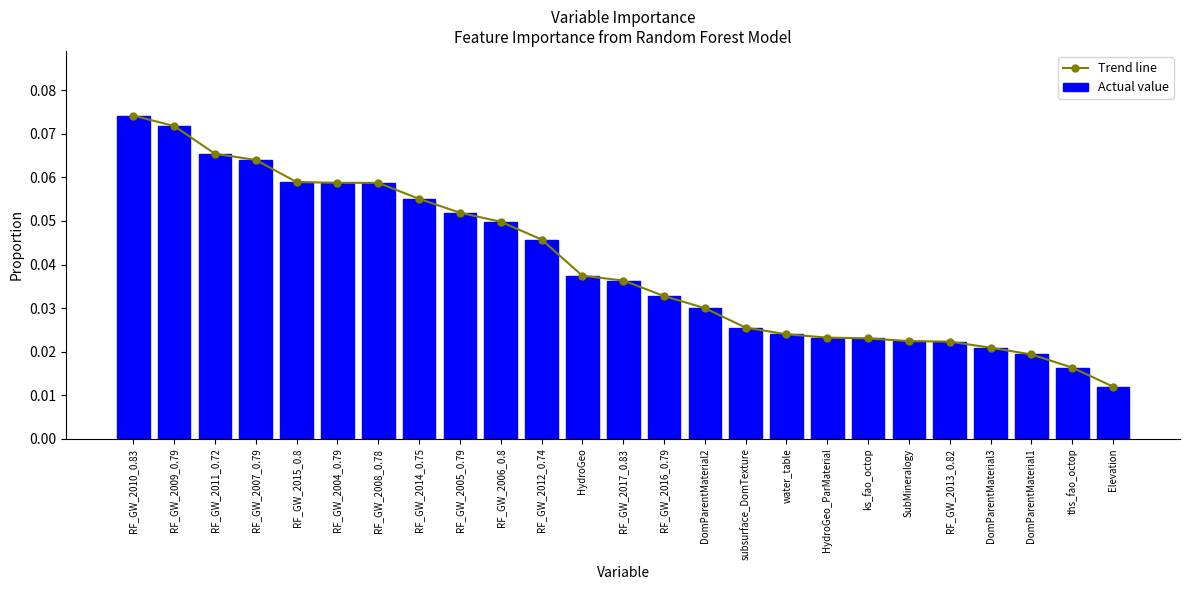

Are the bars horizontal?

No